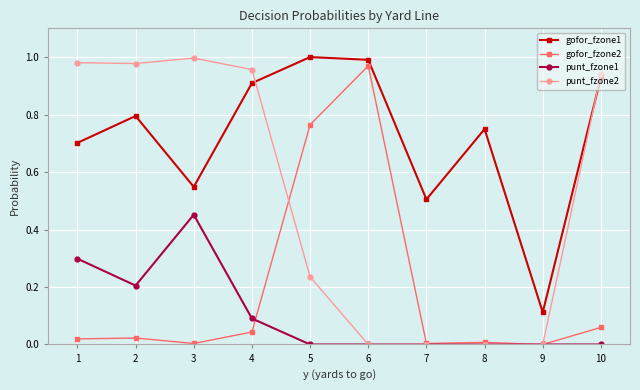

The gofor_fzone1 series shows 1.0 at 5. True or false?

True